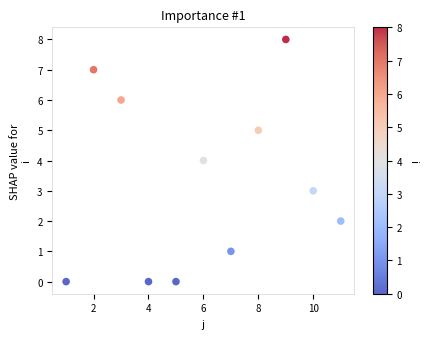

What is the average Y value?

3